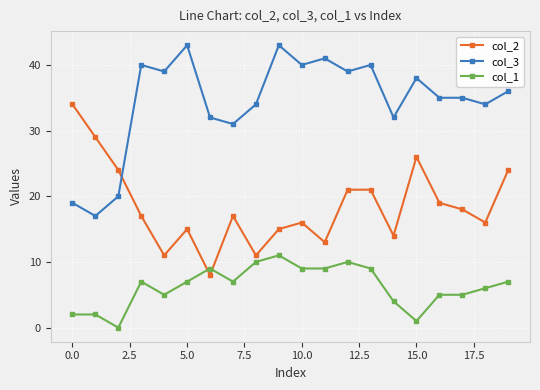

True or false: col_1 has more than 2 interior local peaks.

True